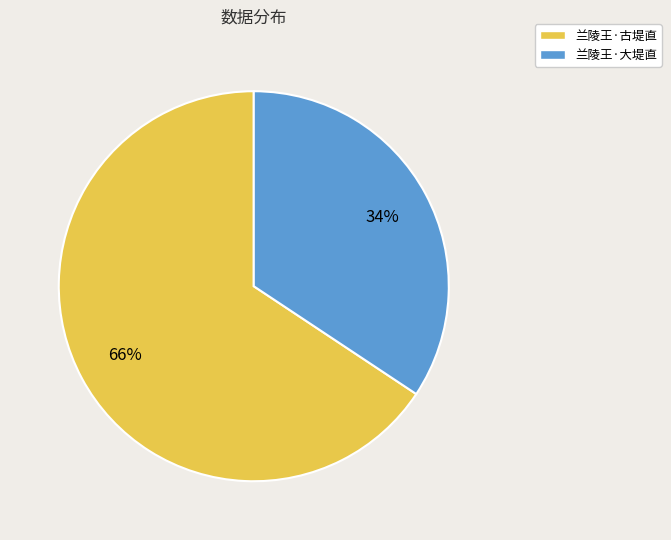

The 兰陵王·古堤直 slice represents 59% of the pie. True or false?

False